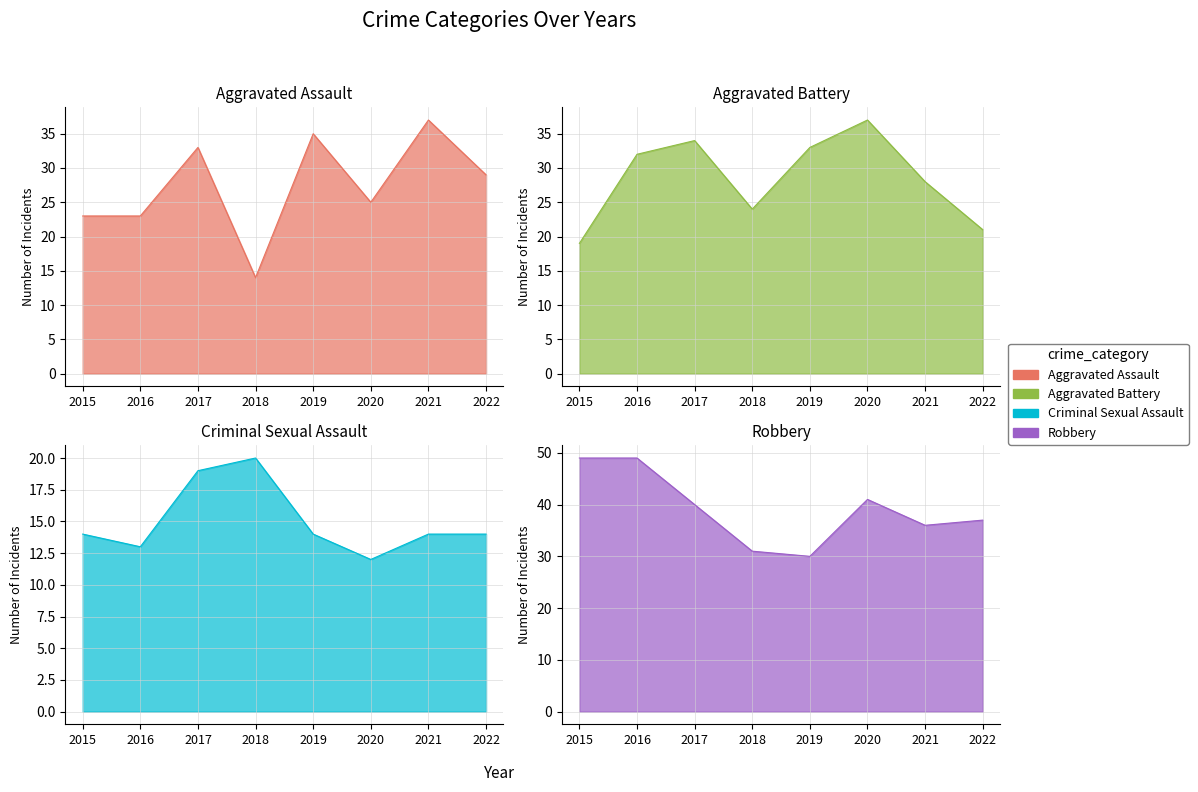

Is it true that Aggravated Battery equals 34 at 2017?

True